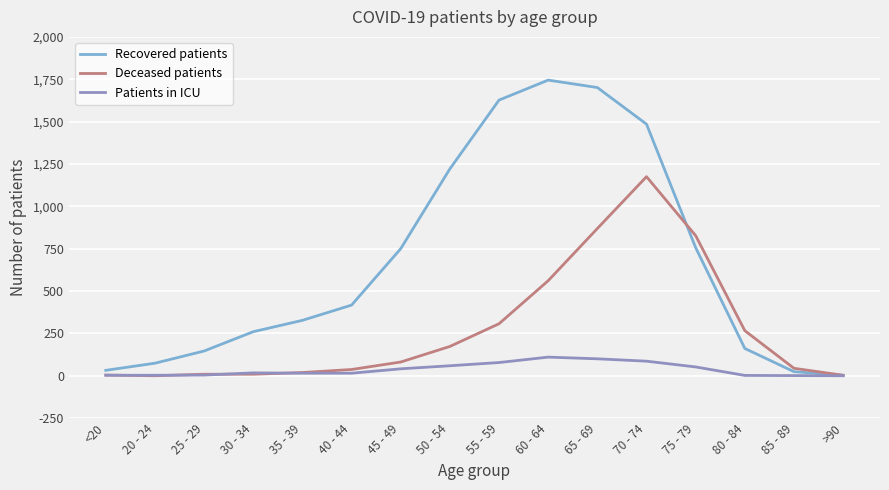

How many lines are shown in the chart?

3